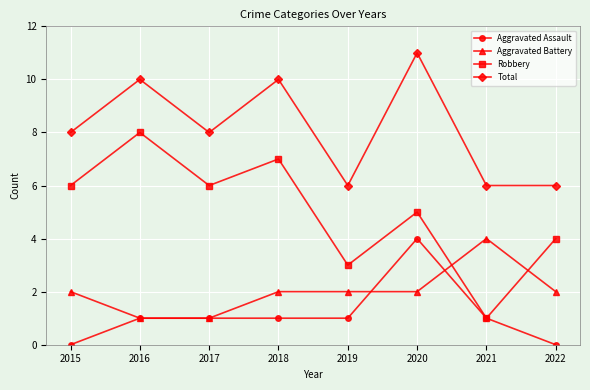

What is the average value of the Aggravated Battery series?

2